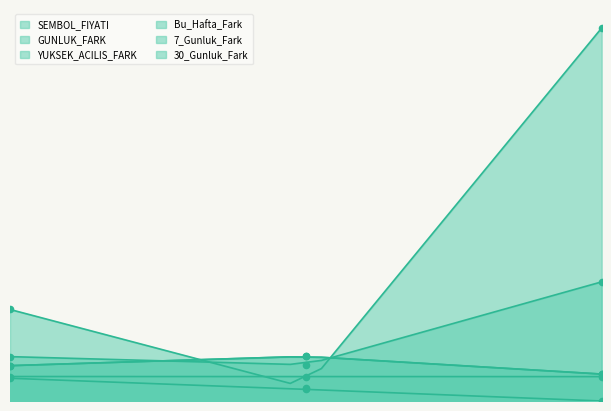

At how many categories does at least one series exceed 3?

3